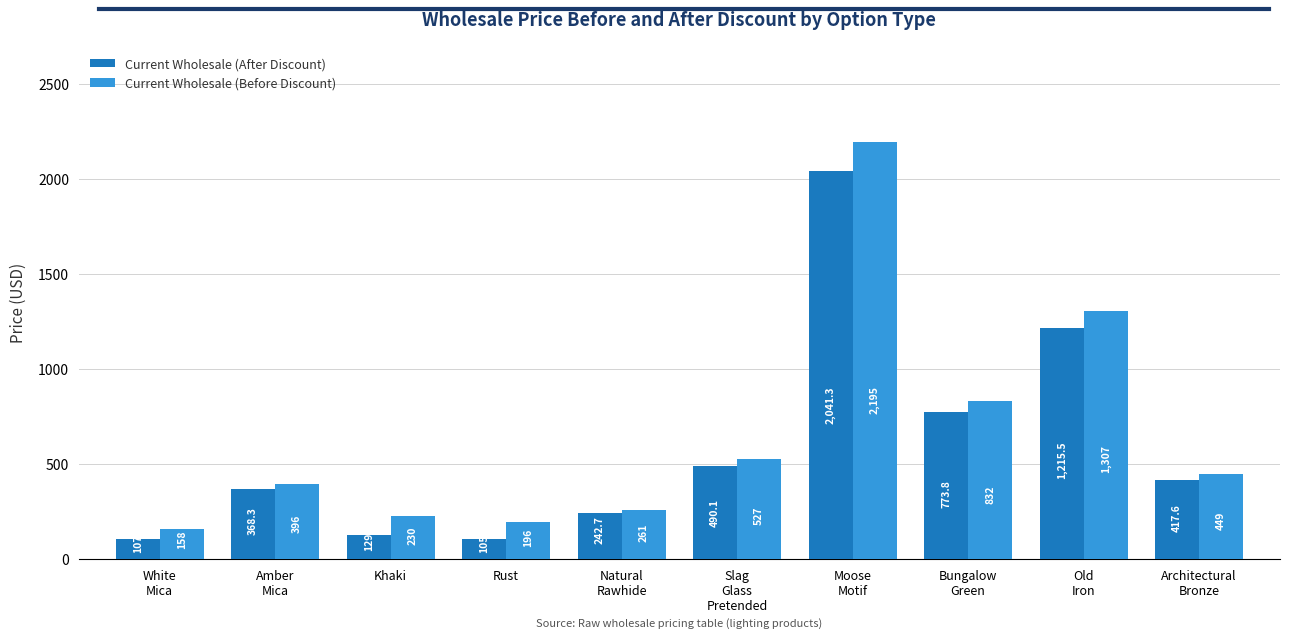

Count the number of data series in this chart.

2